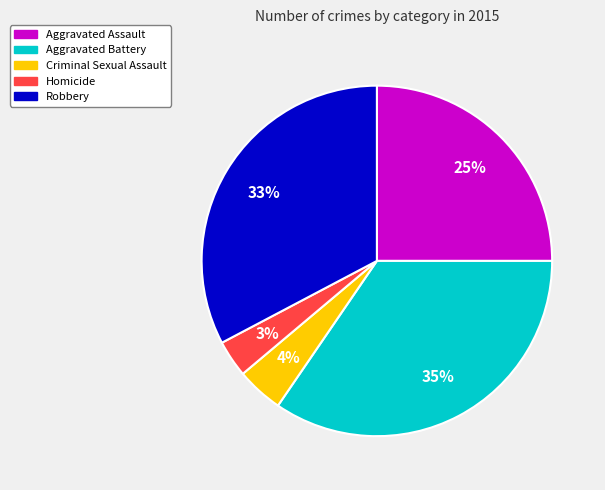

To the nearest percent, what is the combined percentage of Homicide and Aggravated Assault?

28%